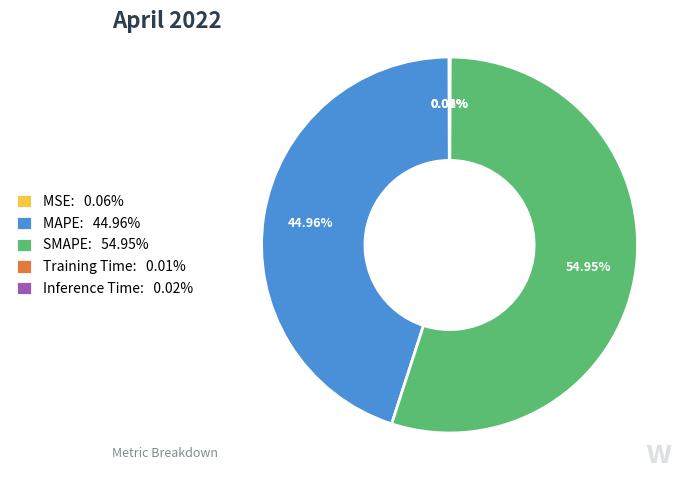

Does any single category account for the majority?

Yes